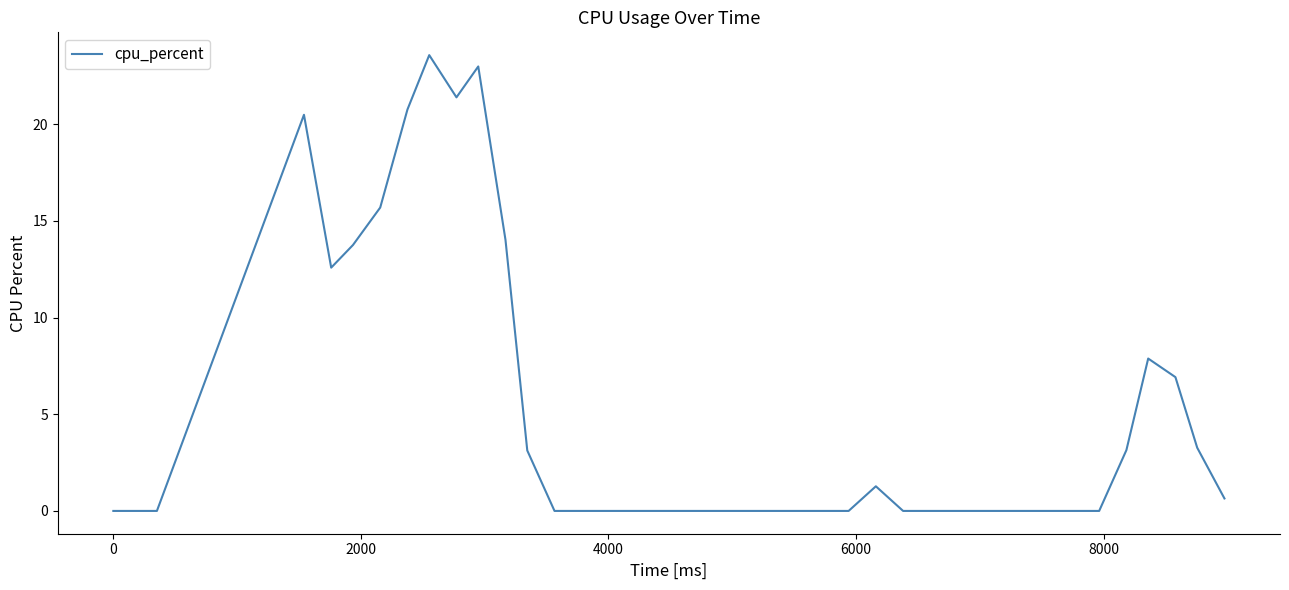

What is the greatest value displayed?

23.6